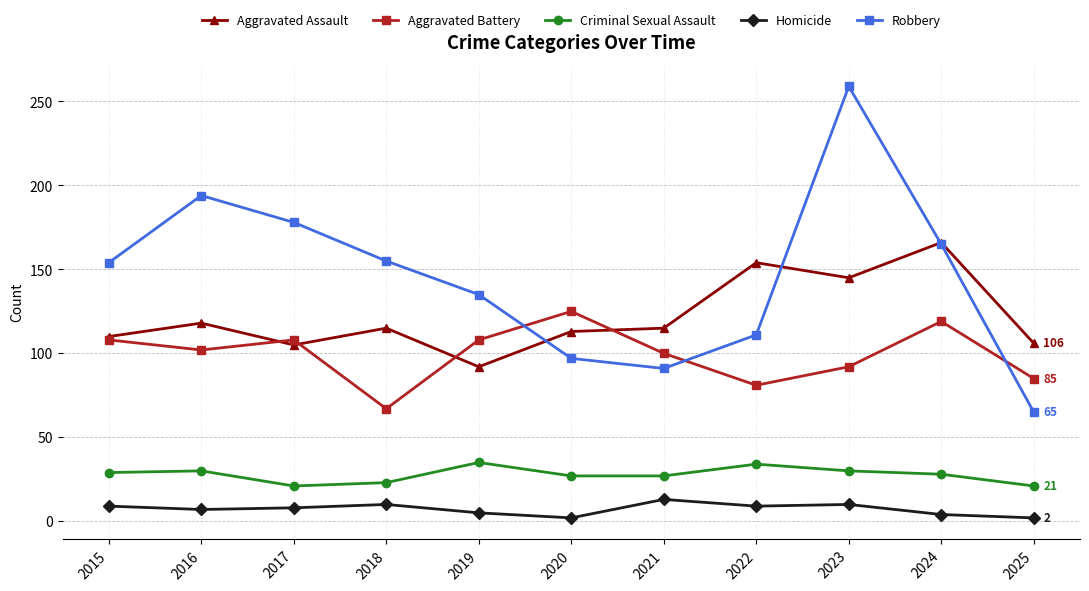

At which category does Aggravated Battery reach its first local valley?

2016